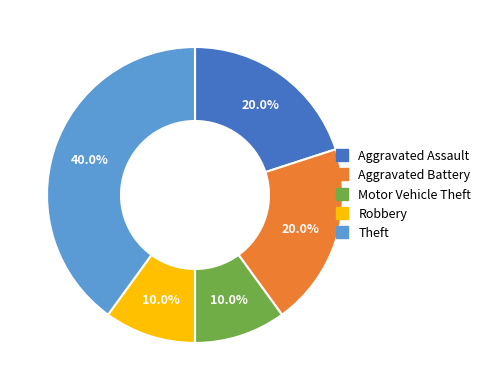

How many slices are in this pie chart?

5